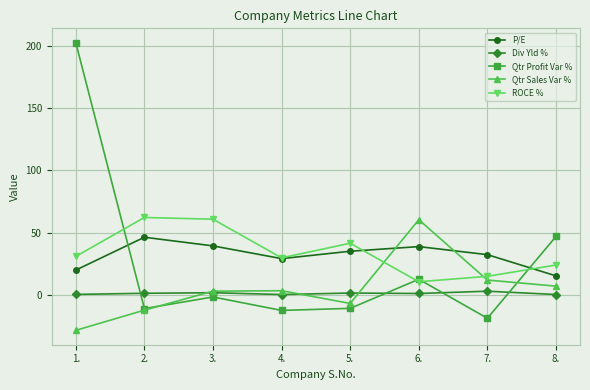

Is the value of Qtr Profit Var % at 4. greater than the value of ROCE % at 3.?

No